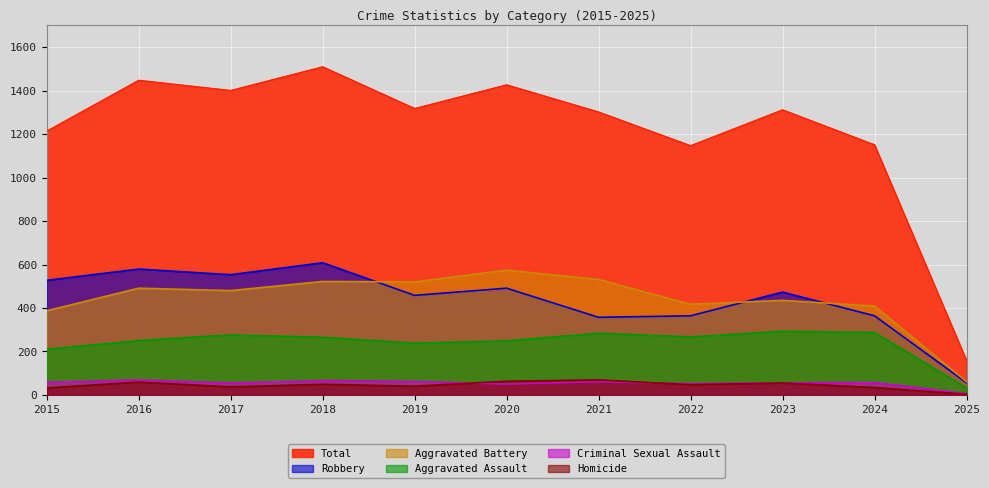

Reading left to right, extract all data points from this chart.

Total: 2015=1214	2016=1448	2017=1401	2018=1510	2019=1318	2020=1427	2021=1302	2022=1147	2023=1312	2024=1151	2025=159
Robbery: 2015=527	2016=579	2017=553	2018=608	2019=458	2020=491	2021=357	2022=364	2023=473	2024=364	2025=56
Aggravated Battery: 2015=387	2016=491	2017=480	2018=522	2019=520	2020=574	2021=531	2022=417	2023=435	2024=409	2025=61
Aggravated Assault: 2015=210	2016=250	2017=276	2018=265	2019=238	2020=249	2021=284	2022=267	2023=293	2024=287	2025=33
Criminal Sexual Assault: 2015=58	2016=69	2017=55	2018=66	2019=62	2020=50	2021=61	2022=52	2023=56	2024=57	2025=6
Homicide: 2015=32	2016=59	2017=37	2018=49	2019=40	2020=63	2021=69	2022=47	2023=55	2024=34	2025=3